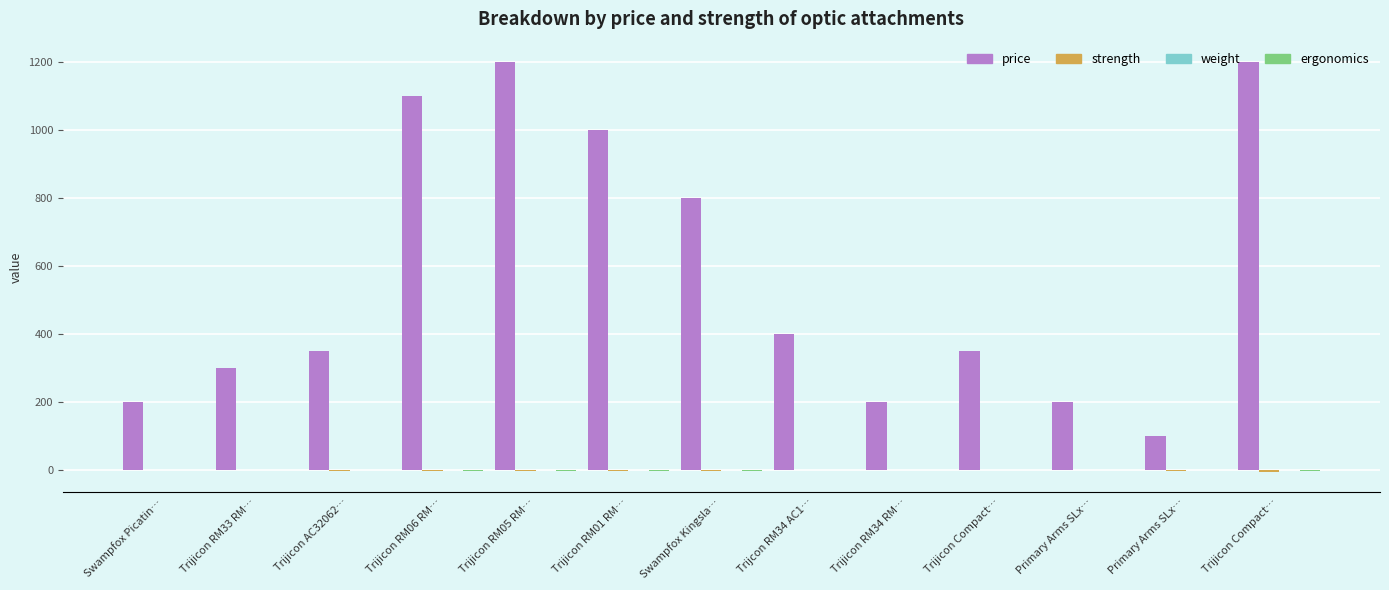

At which label does price first exceed 350?

Trijicon RM06 RM…